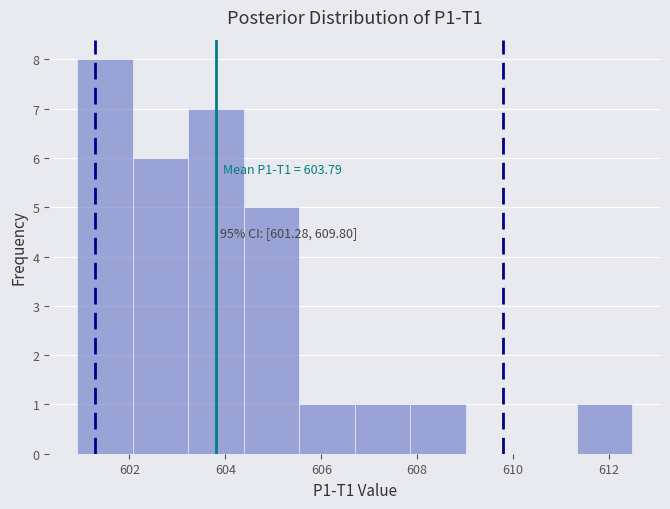

Over which range of the x-axis is the bar tallest?

601.0 to 602.0